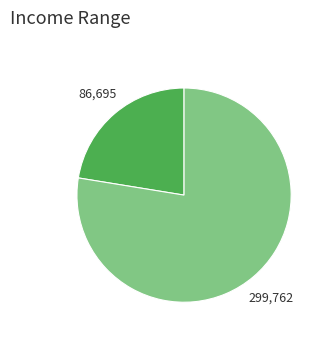

Is there any slice that represents more than half of the pie?

Yes